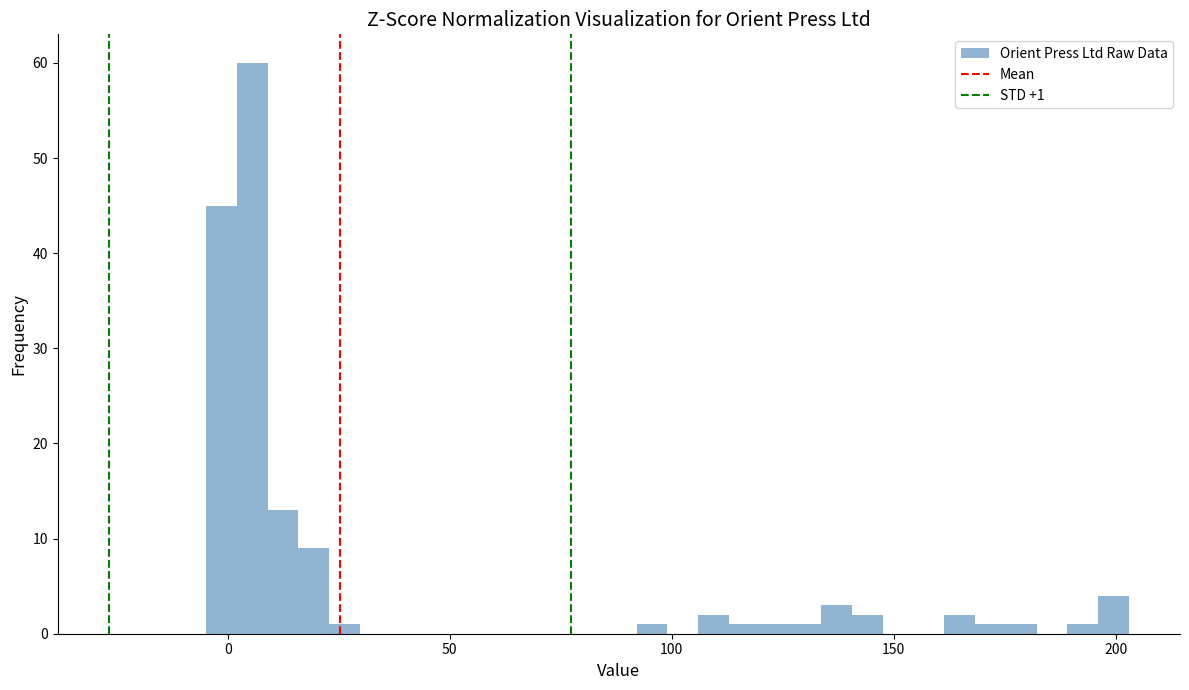

Read against the x-axis, roughly where is the centre of the tallest bar?

5